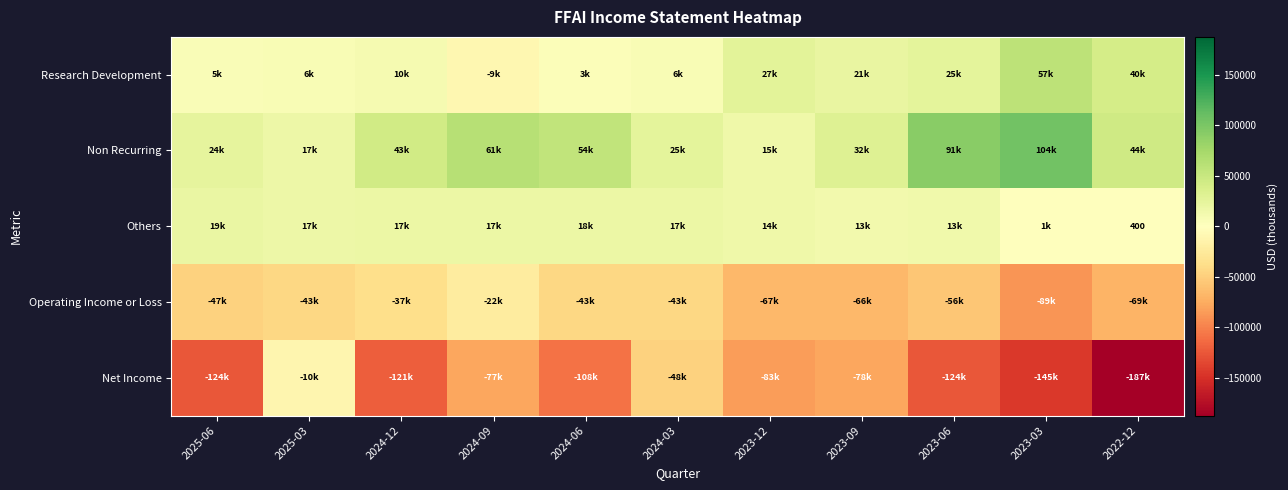

What is the spread (max minus min) of values at 2023-09?

110000